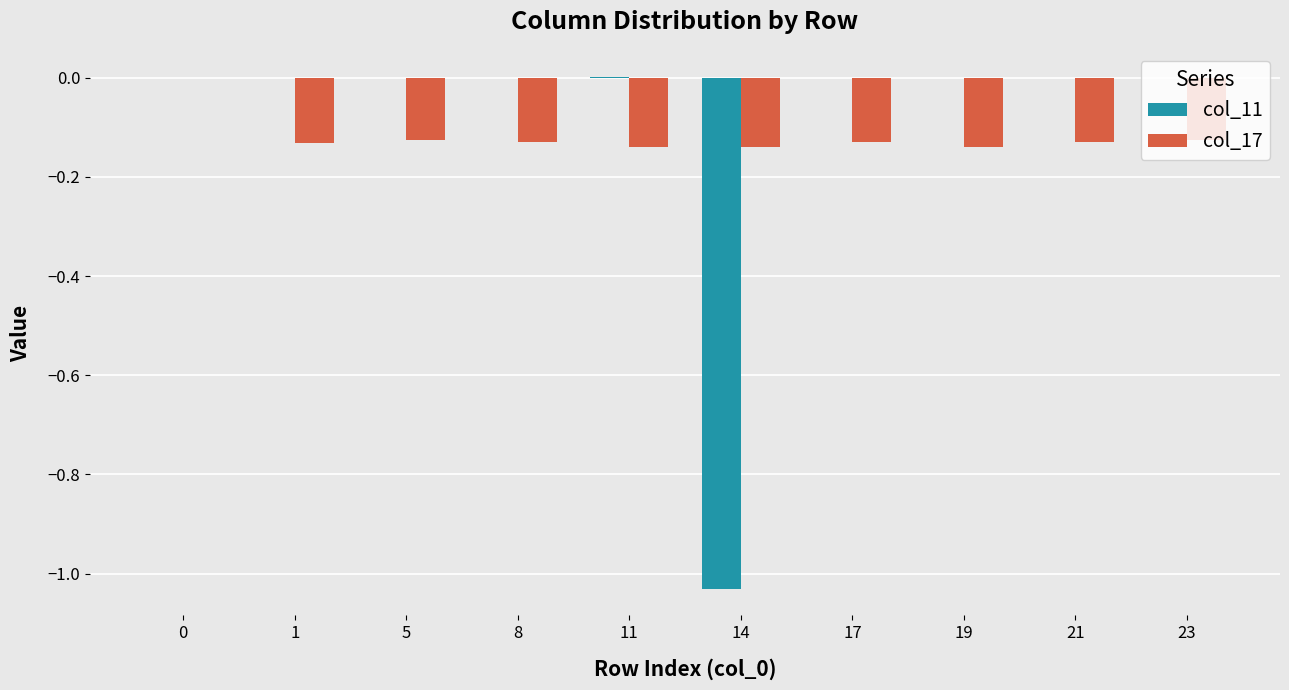

The col_17 series shows -0.0 at 5. True or false?

False